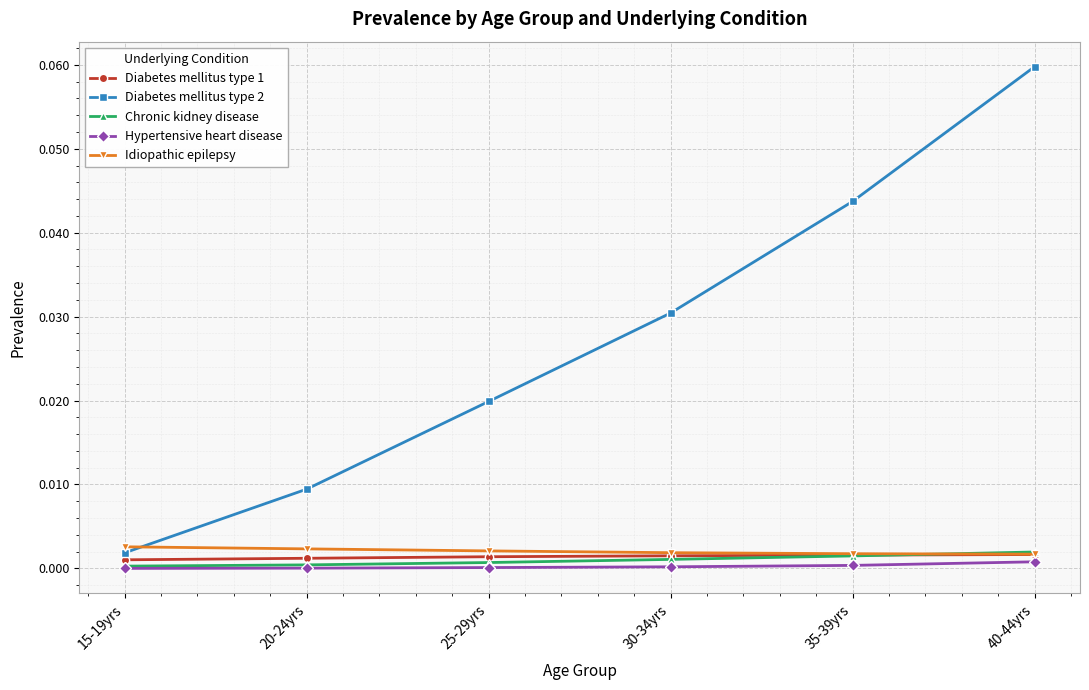

What position from the left is 35-39yrs?

5